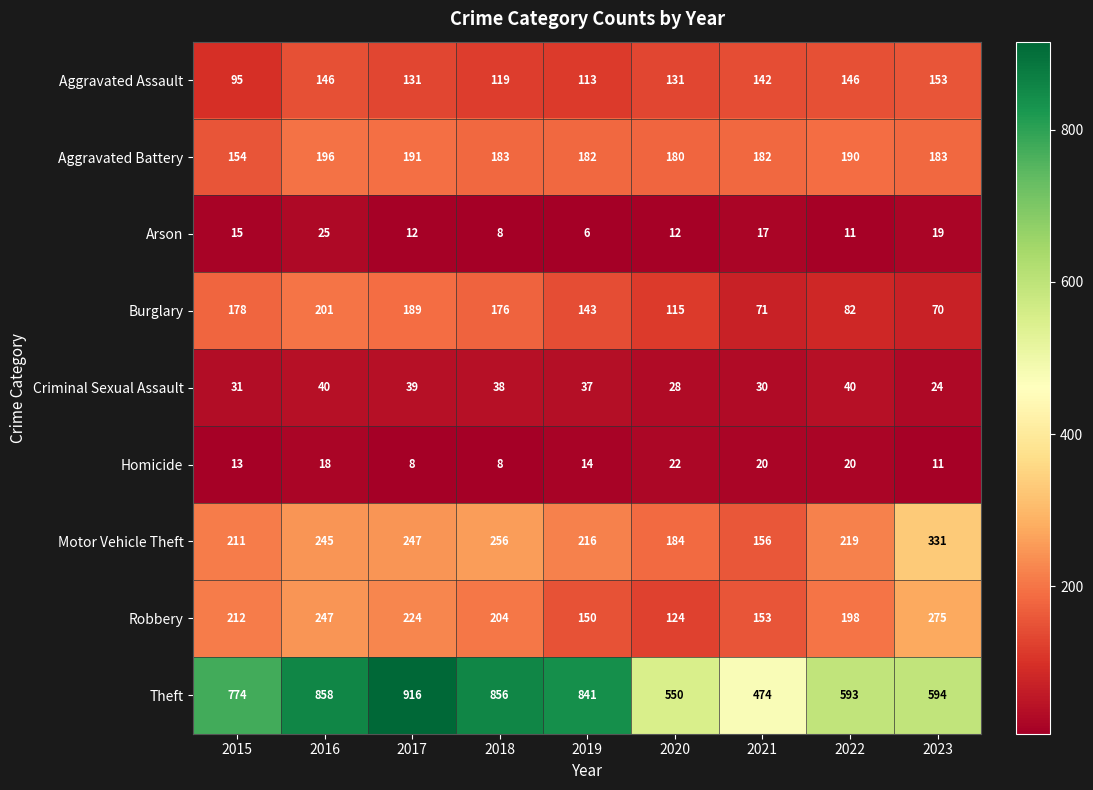

At which category is the sum across all series the highest?

2016